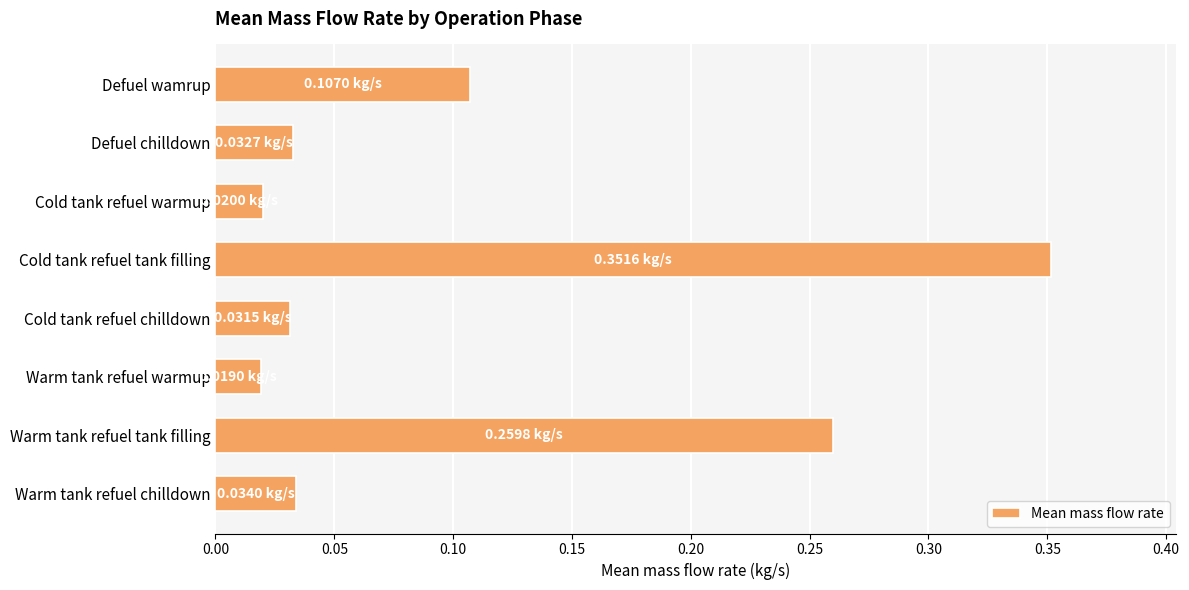

Which label corresponds to the largest value in the chart?

Cold tank refuel tank filling